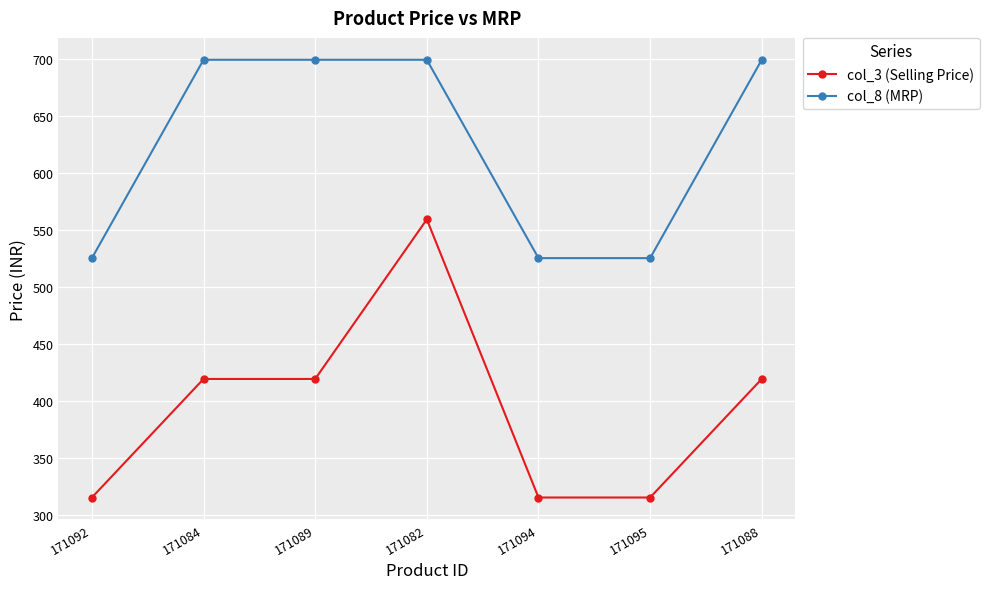

Which series changed the most between 171082 and 171095?

col_3 (Selling Price)